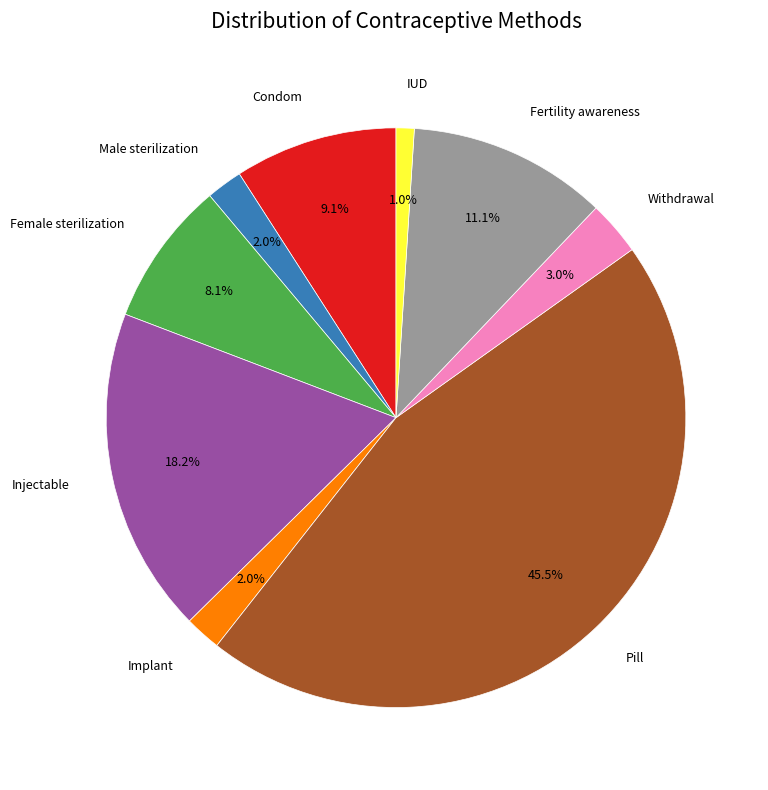

How many slices are in this pie chart?

9